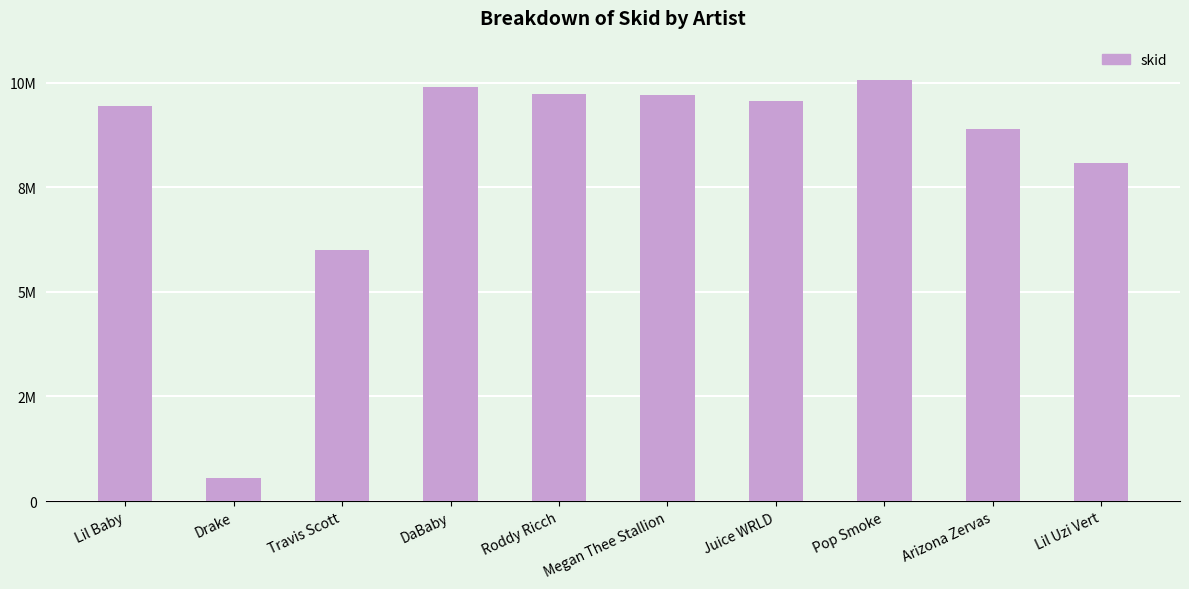

List the labels in order of value, largest first.

Pop Smoke, DaBaby, Roddy Ricch, Megan Thee Stallion, Juice WRLD, Lil Baby, Arizona Zervas, Lil Uzi Vert, Travis Scott, Drake